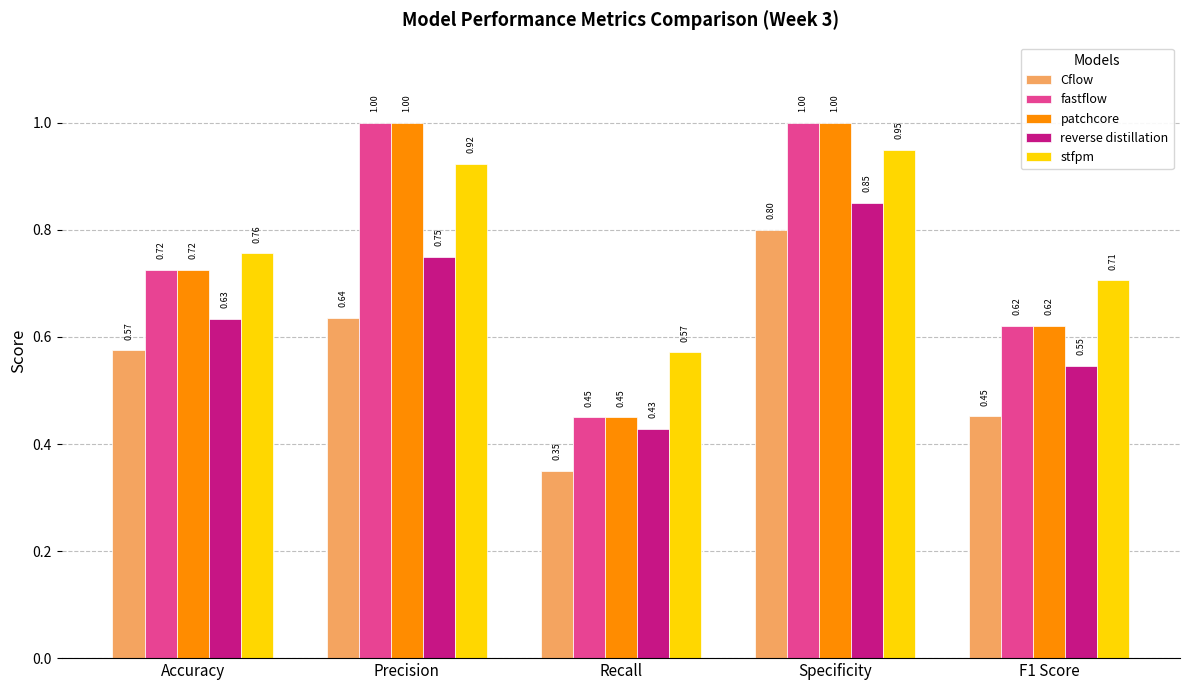

What are all the series names shown in the legend?

Cflow, fastflow, patchcore, reverse distillation, stfpm